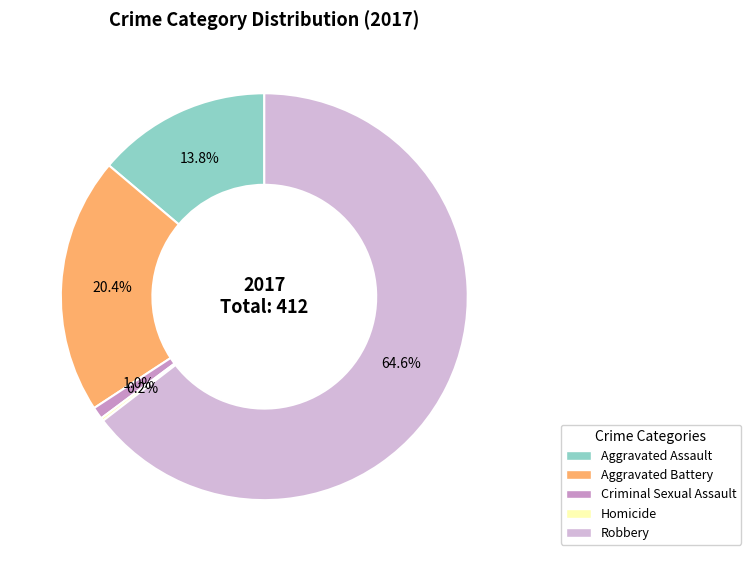

Which category has the biggest portion of the pie?

Robbery